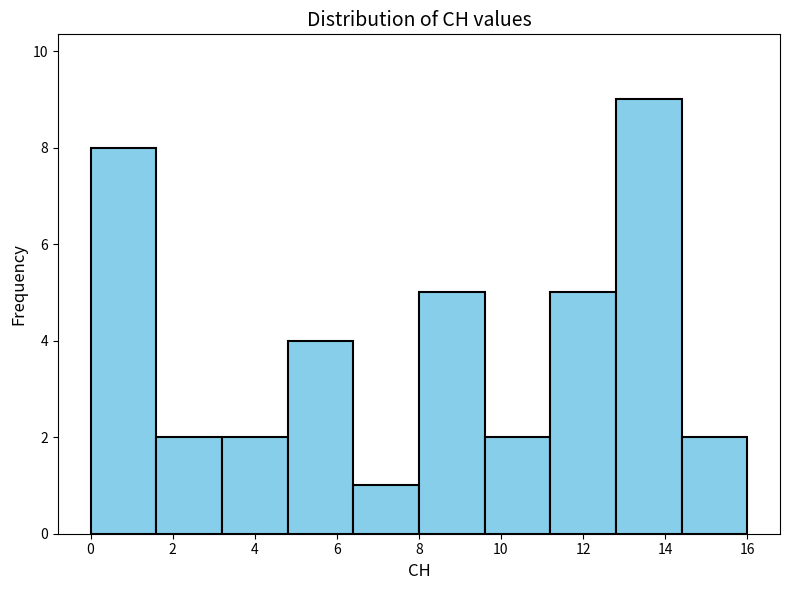

Reading left to right, list every bar in this chart as the range it spans on the x-axis followed by its height. The values are not printed on the chart, so give them approximately, as read against the axis.

0.0 to 1.6: 8
1.6 to 3.2: 2
3.2 to 4.8: 2
4.8 to 6.4: 4
6.4 to 8.0: 1
8.0 to 9.6: 5
9.6 to 11.2: 2
11.2 to 12.8: 5
12.8 to 14.4: 9
14.4 to 16.0: 2